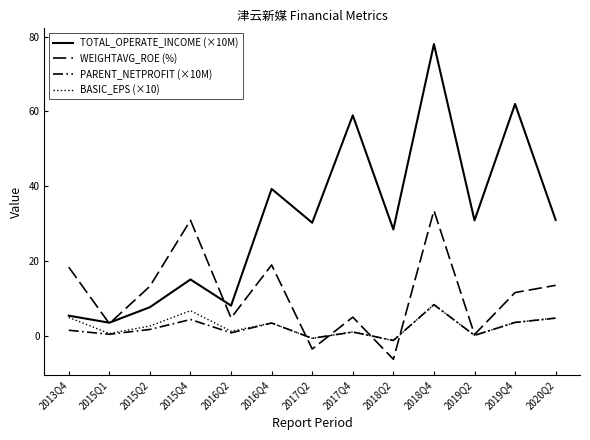

At which category is the sum across all series the highest?

2018Q4